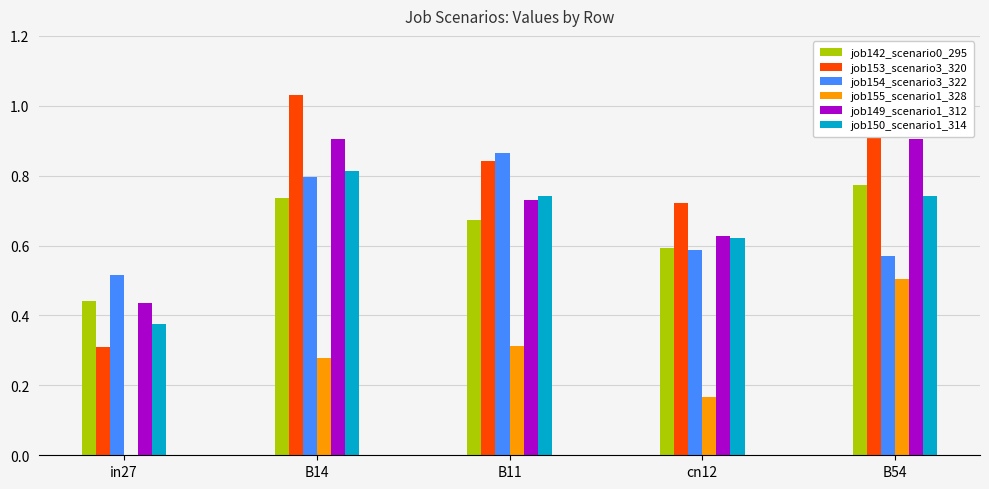

True or false: job155_scenario1_328 has a value of 0.1 at B11.

False